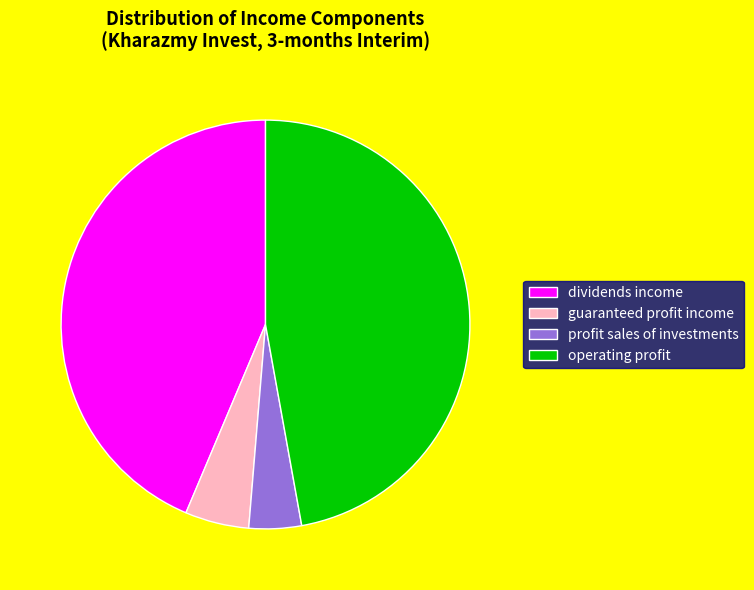

Does any single category account for the majority?

No